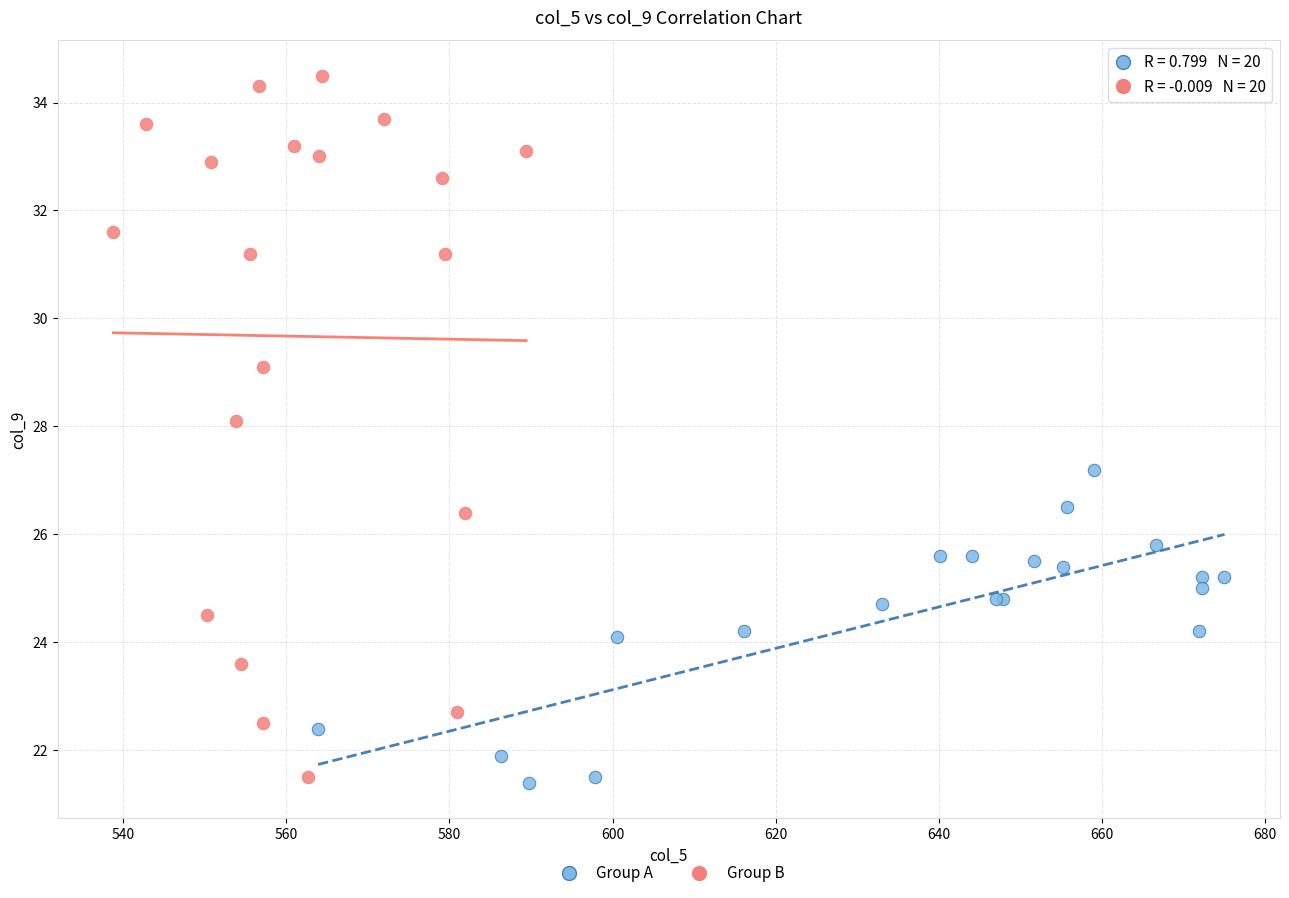

Which series reaches the maximum Y coordinate?

Group B